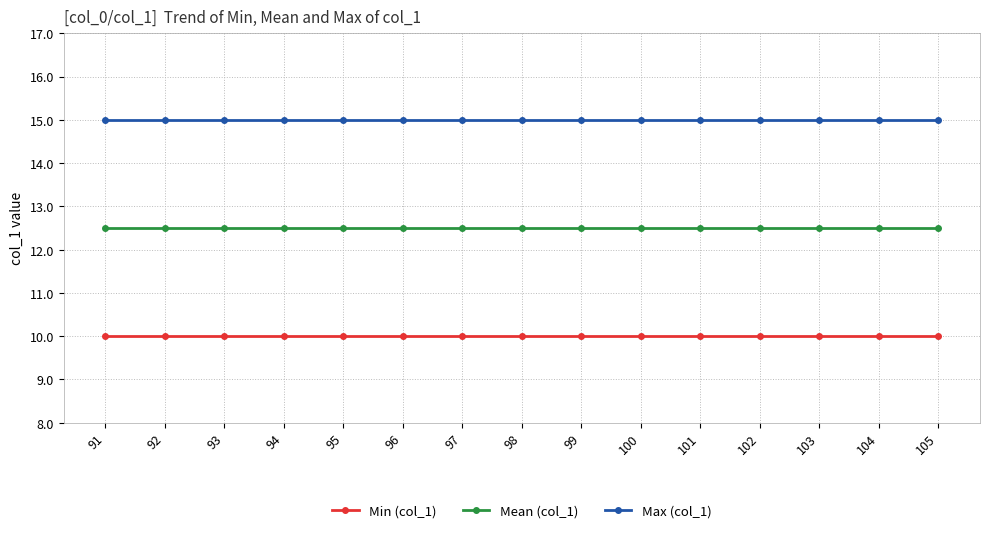

Reading right to left, extract all data points from this chart.

Min (col_1): 105=10.0	104=10.0	103=10.0	102=10.0	101=10.0	100=10.0	99=10.0	98=10.0	97=10.0	96=10.0	95=10.0	94=10.0	93=10.0	92=10.0	91=10.0
Mean (col_1): 105=12.5	104=12.5	103=12.5	102=12.5	101=12.5	100=12.5	99=12.5	98=12.5	97=12.5	96=12.5	95=12.5	94=12.5	93=12.5	92=12.5	91=12.5
Max (col_1): 105=15.0	104=15.0	103=15.0	102=15.0	101=15.0	100=15.0	99=15.0	98=15.0	97=15.0	96=15.0	95=15.0	94=15.0	93=15.0	92=15.0	91=15.0